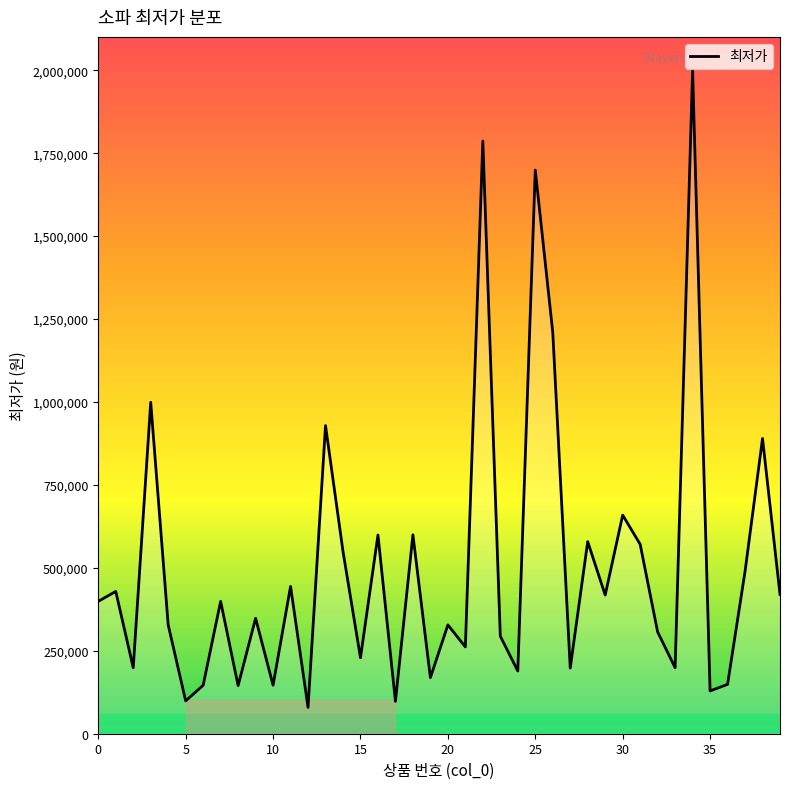

At which category does the data reach its first local peak?

1